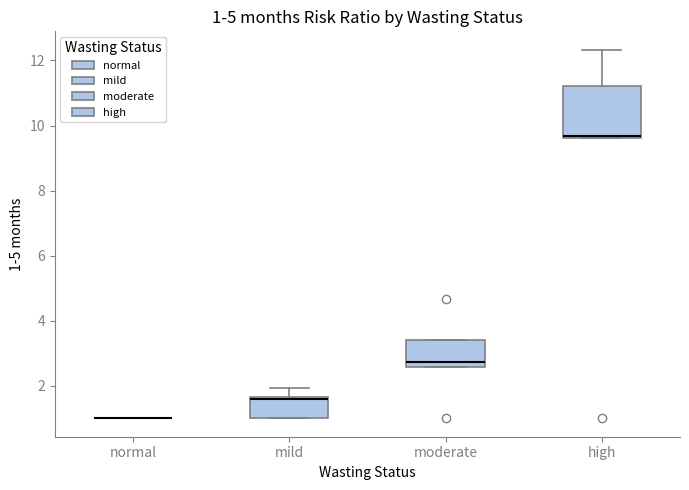

Which box is the tallest, from its lower edge to its upper edge?

high